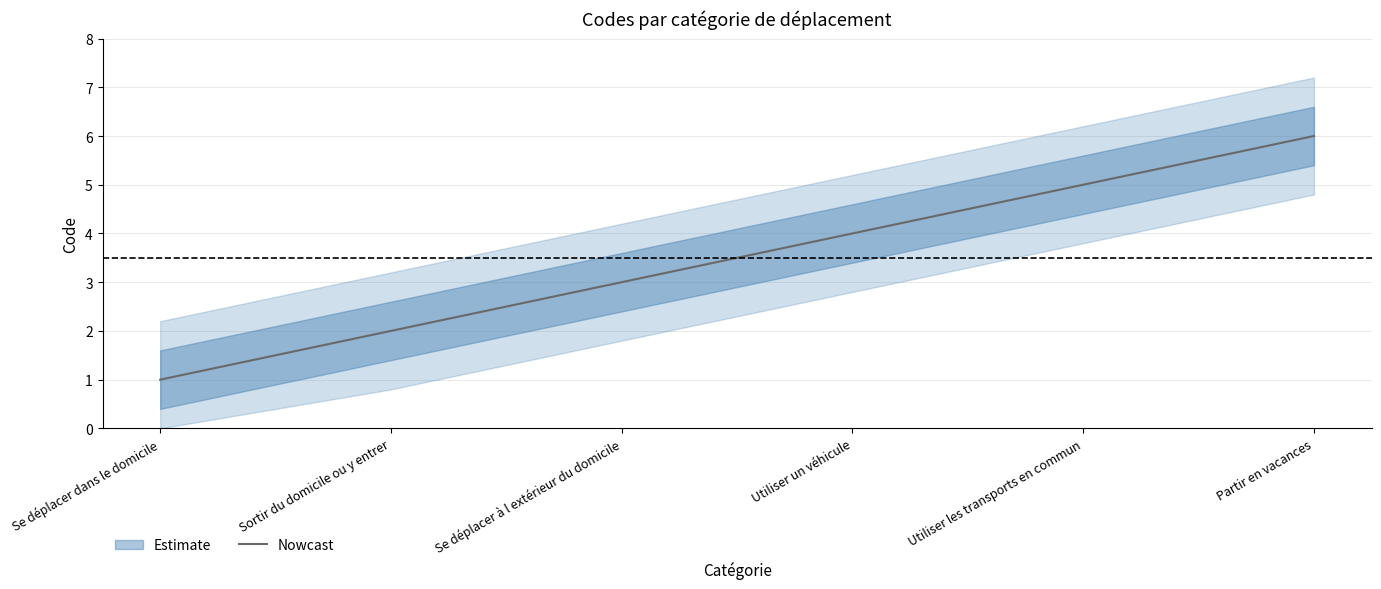

Does the chart have visible grid lines?

Yes